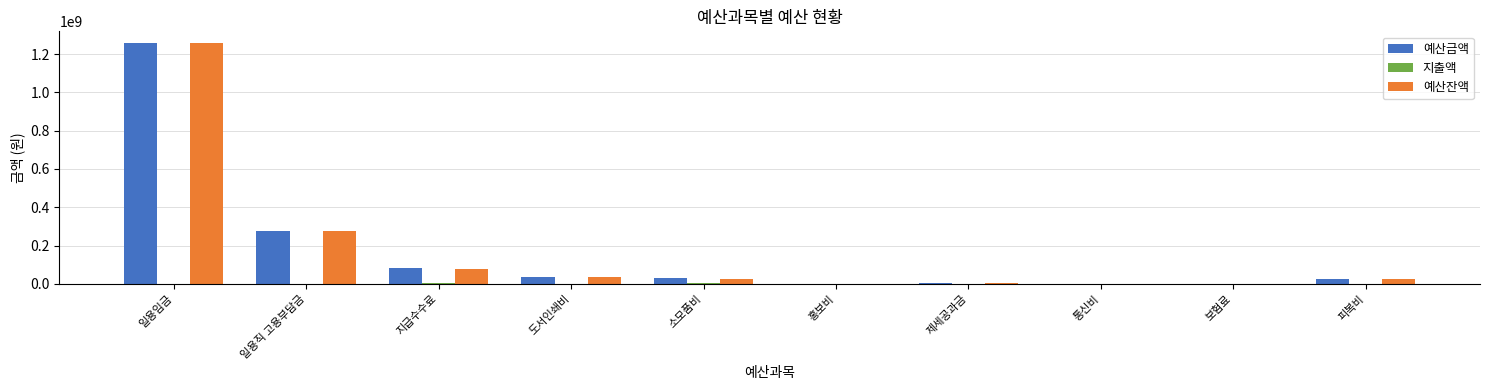

Is it true that 예산금액 equals 82900000 at 지급수수료?

True